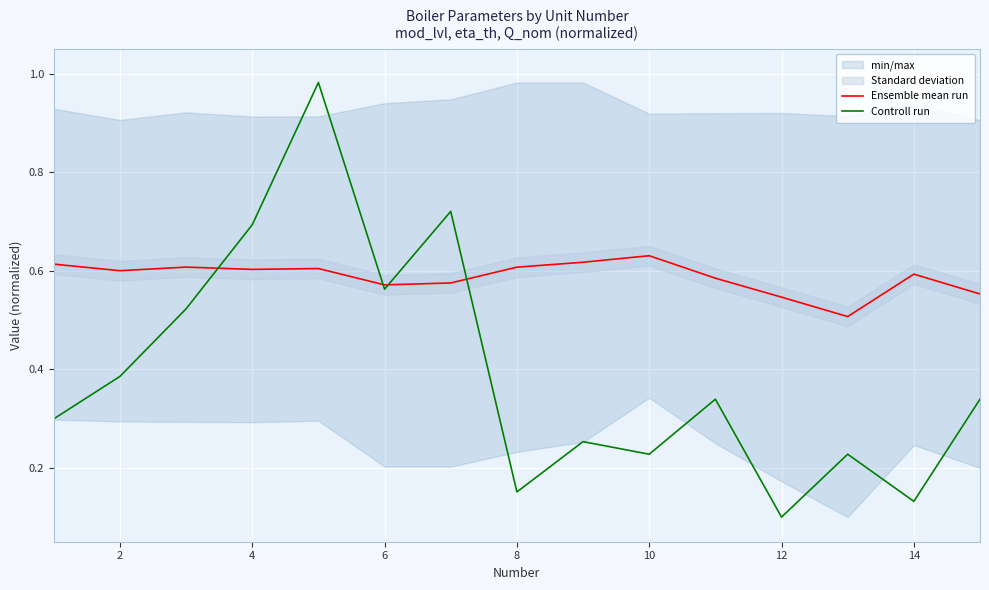

Count the Ensemble mean run values in the range 0 to 1.

15